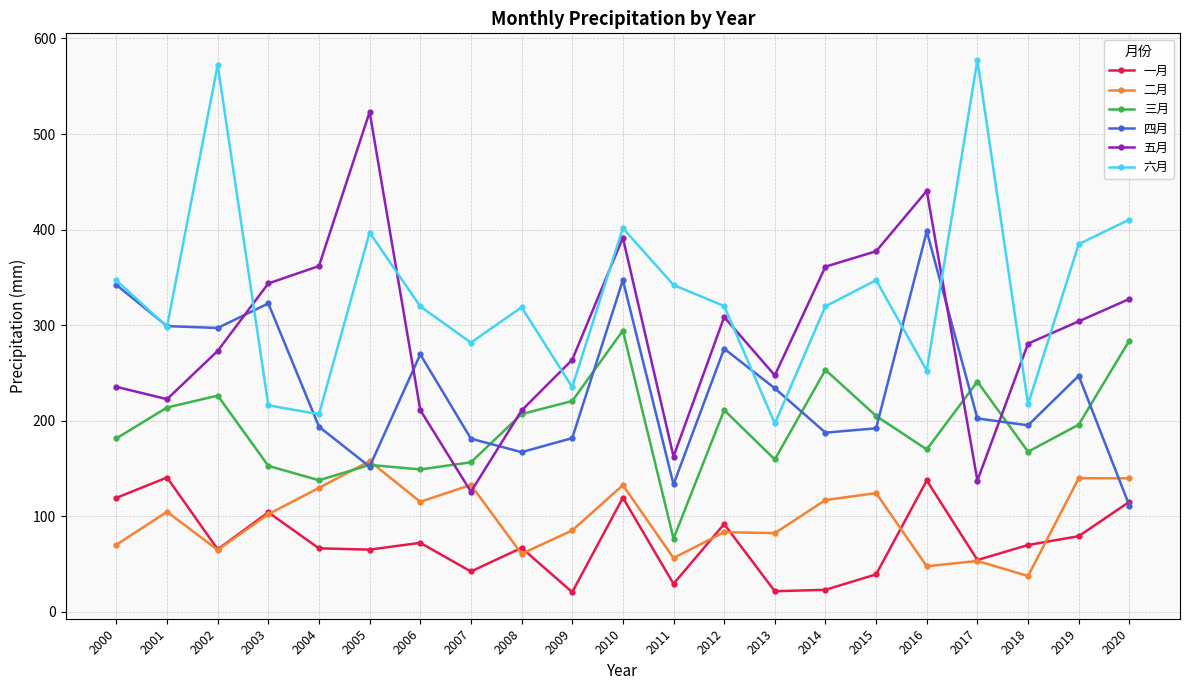

Is this an area chart (filled region under the line)?

No